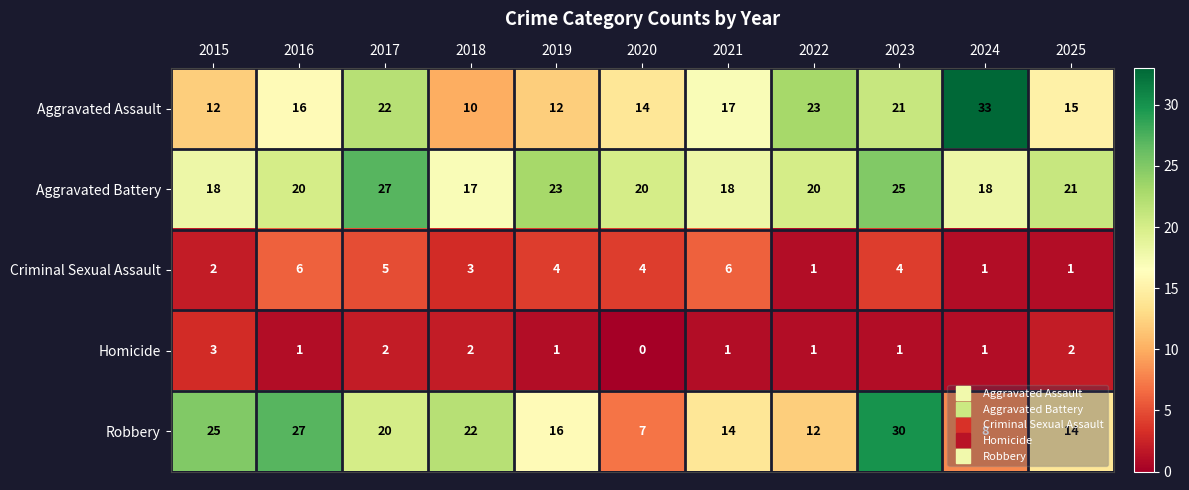

Which series changed the most between 2017 and 2025?

Aggravated Assault